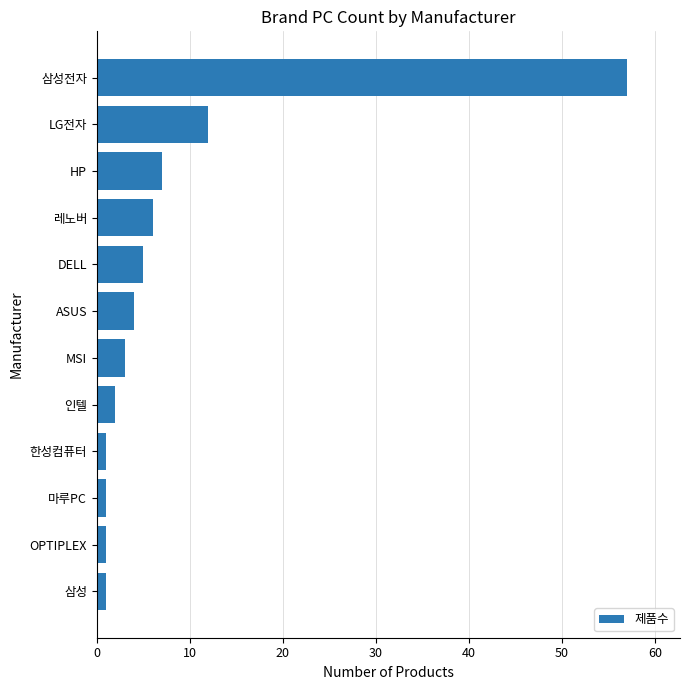

What position from the top is HP?

3